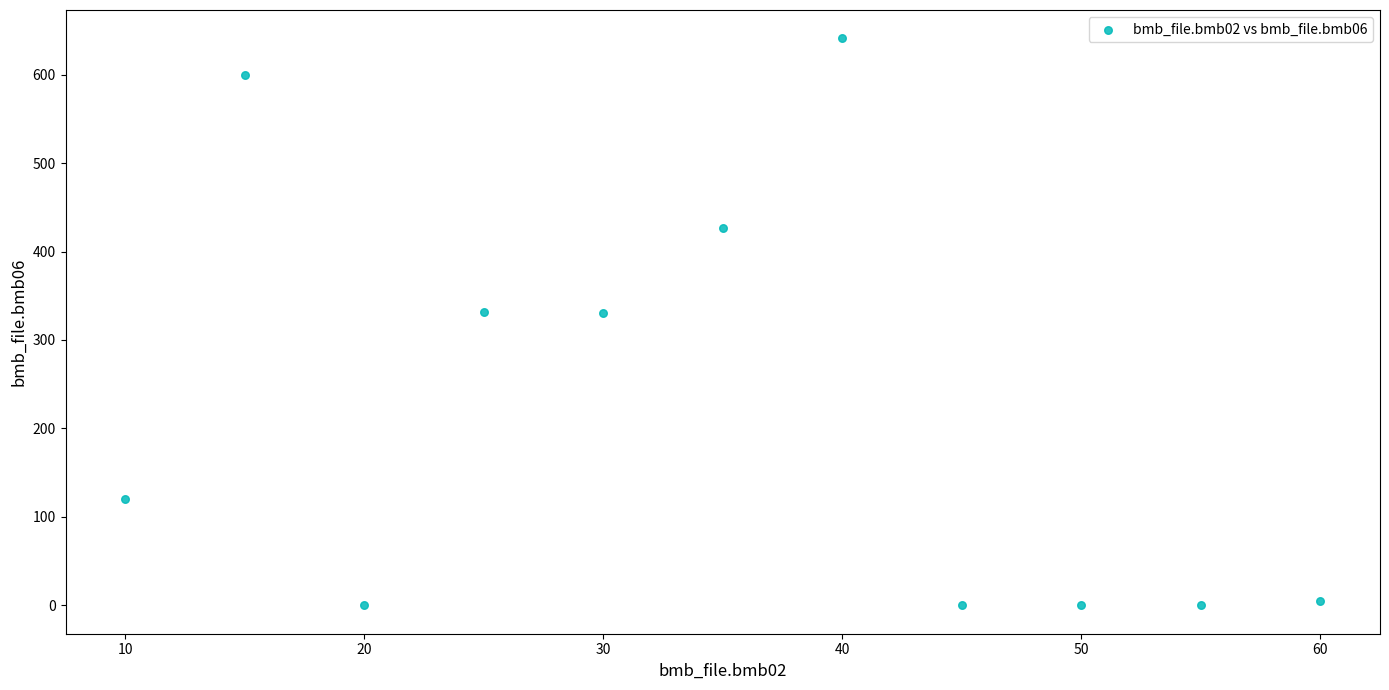

What is the average Y value?

223.3